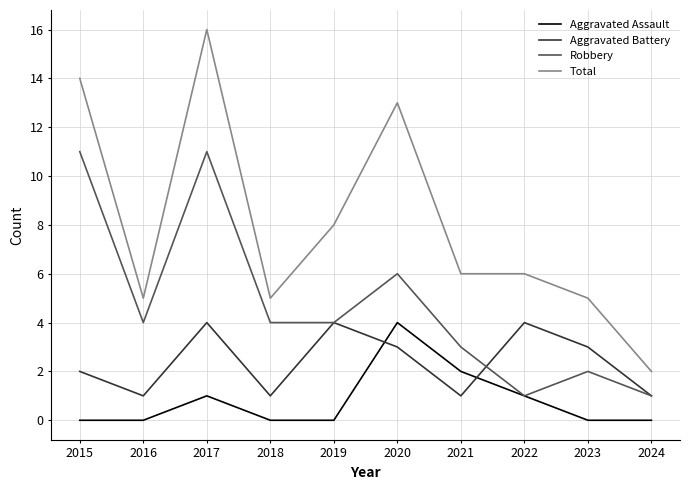

Where do Aggravated Battery and Aggravated Assault first cross each other?

2019 and 2020